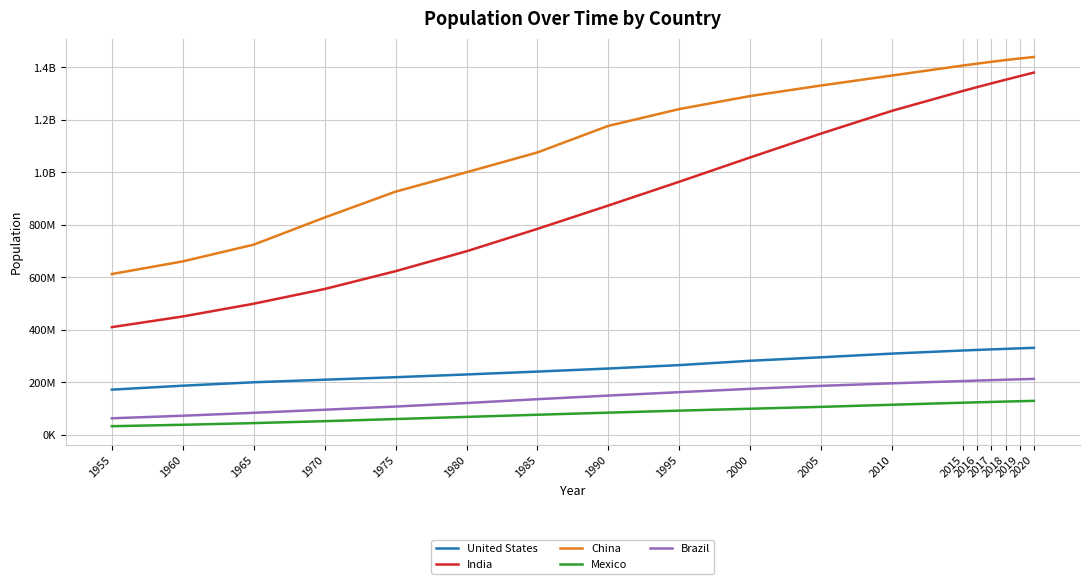

What are all the series names shown in the legend?

United States, India, China, Mexico, Brazil